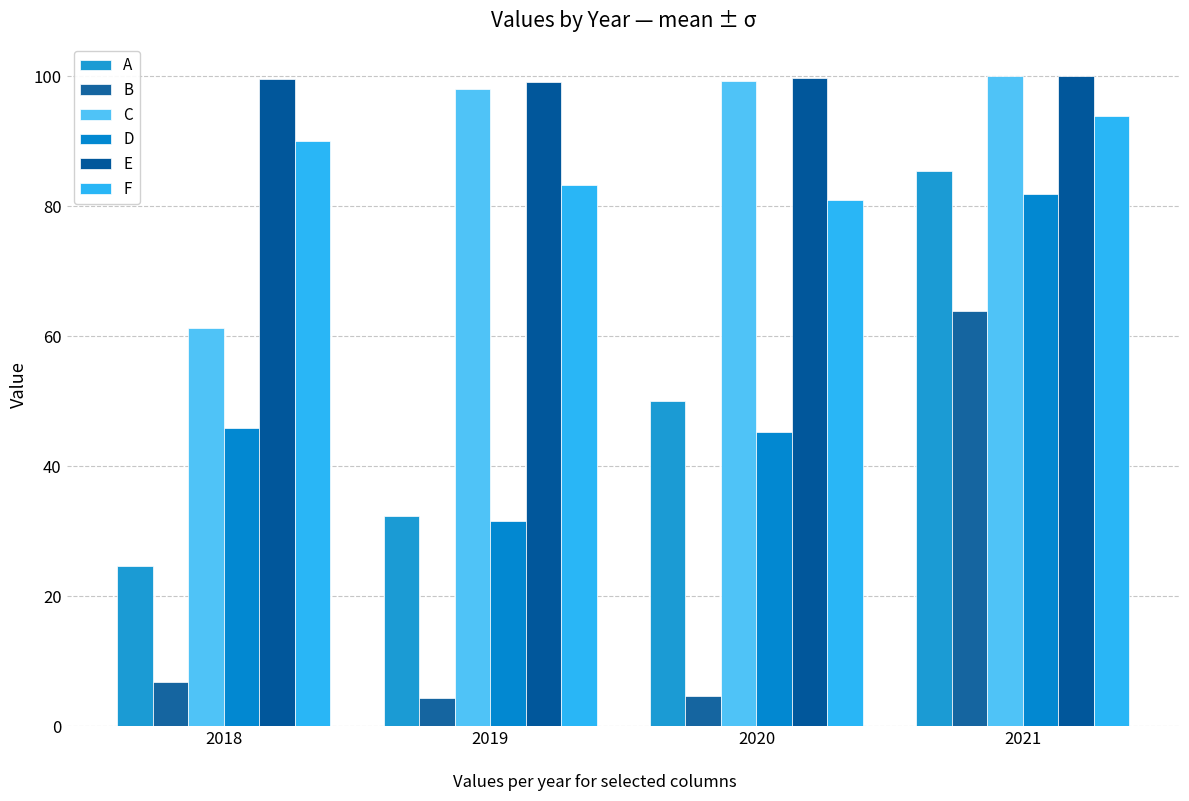

Does the chart contain any negative values?

No